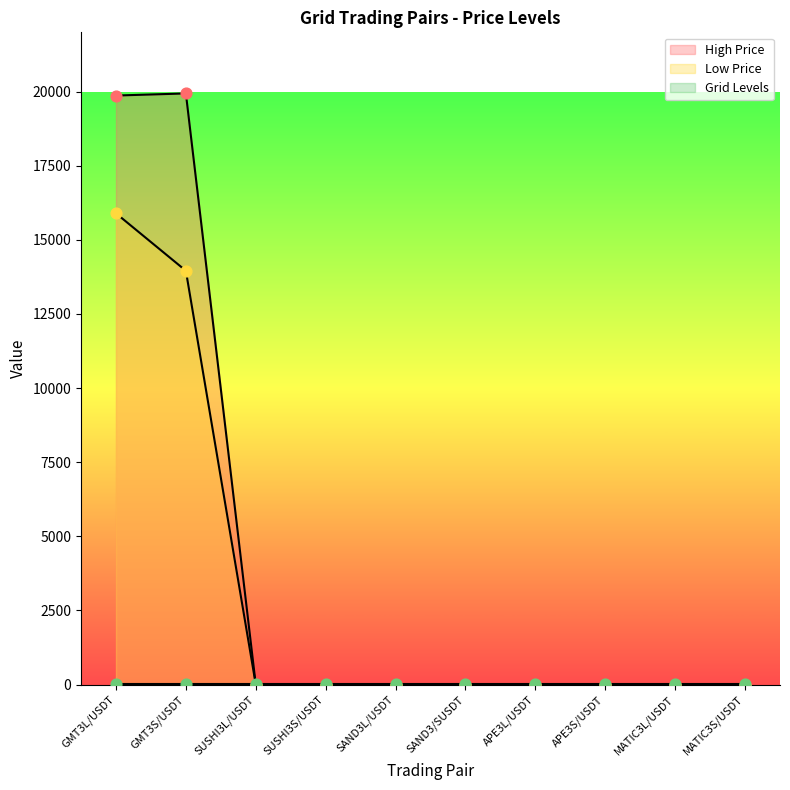

Which series has the largest total across all categories?

High Price